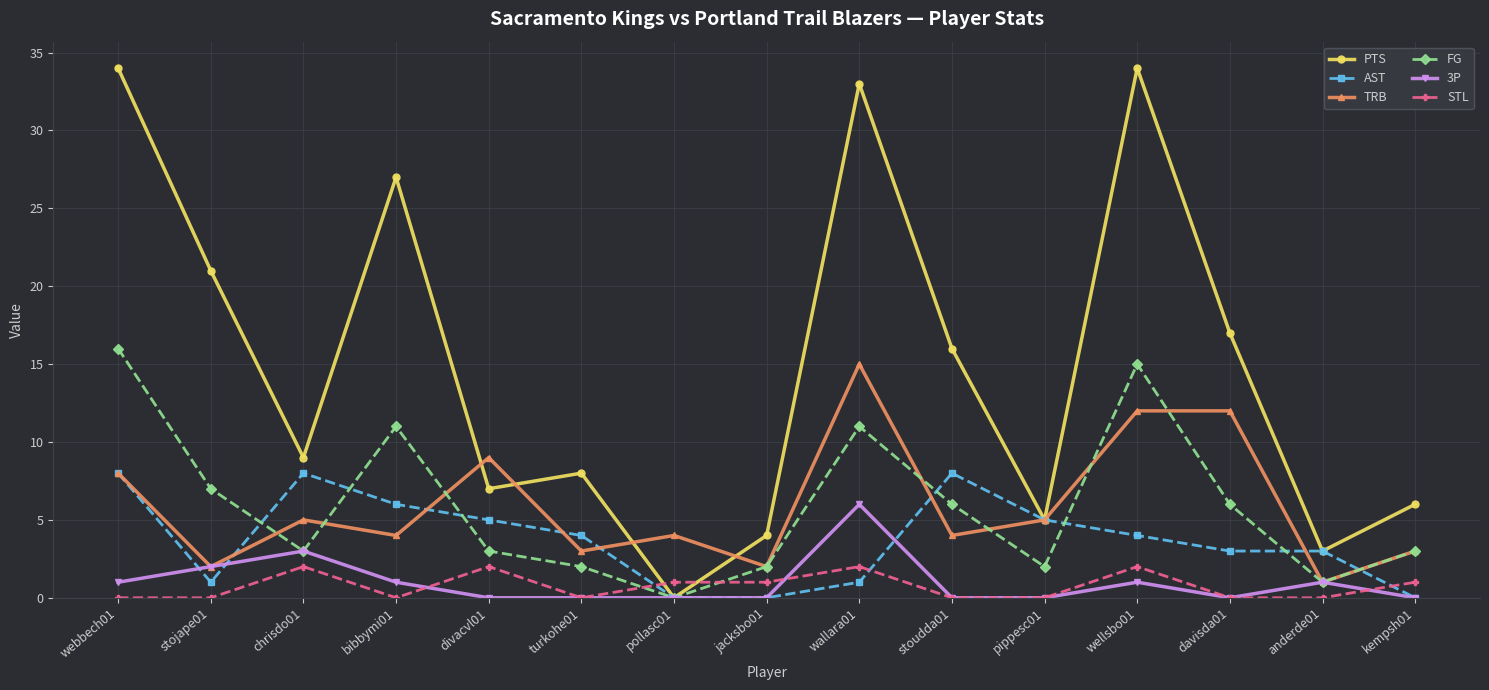

What is the difference between the maximum and minimum values in the PTS series?

34